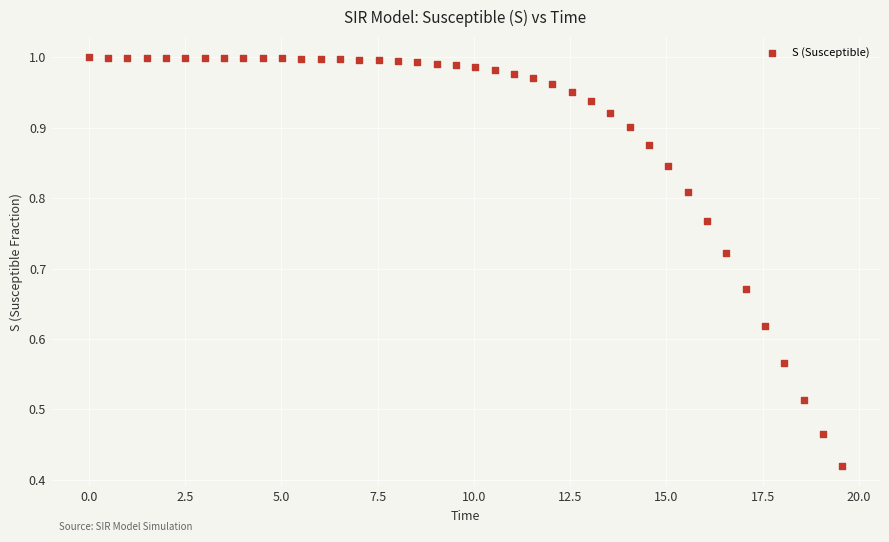

What is the range of X values (max minus min)?

19.6